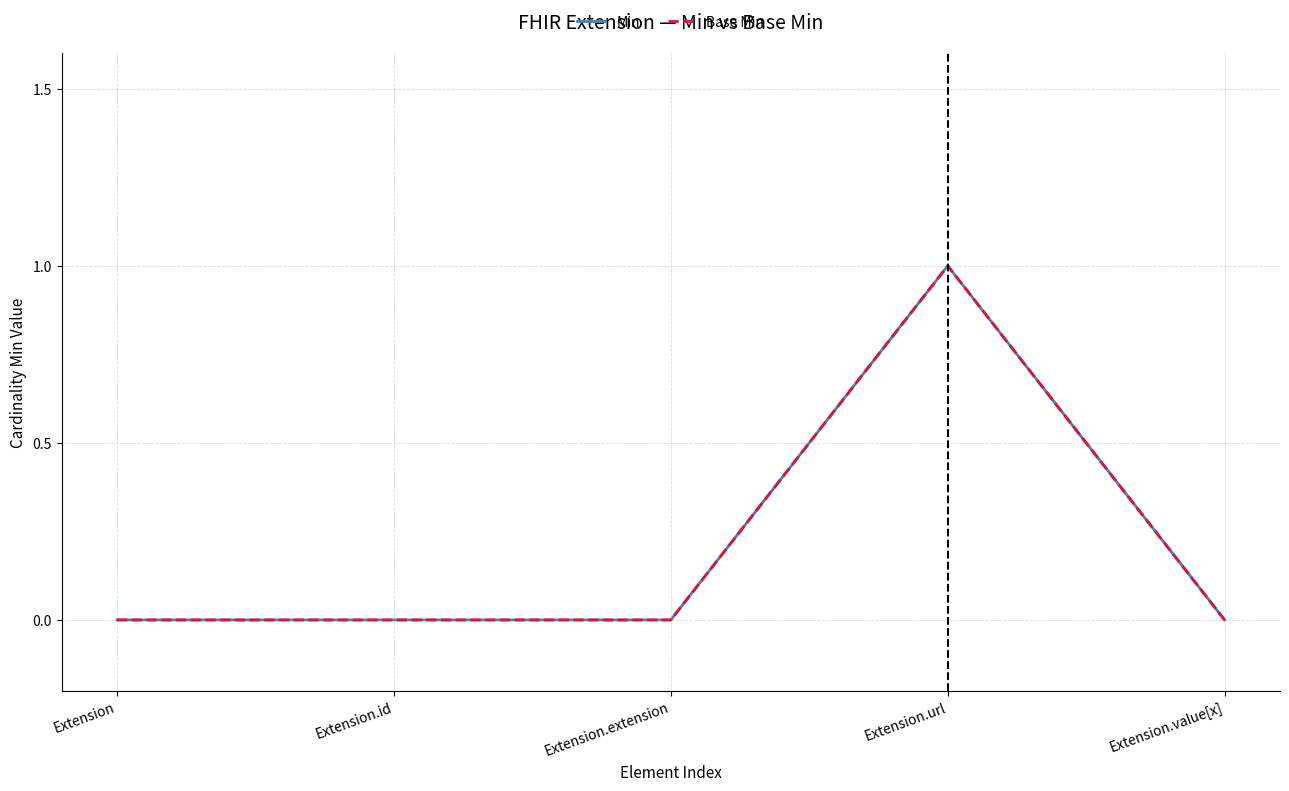

What is the maximum value shown in the chart?

1